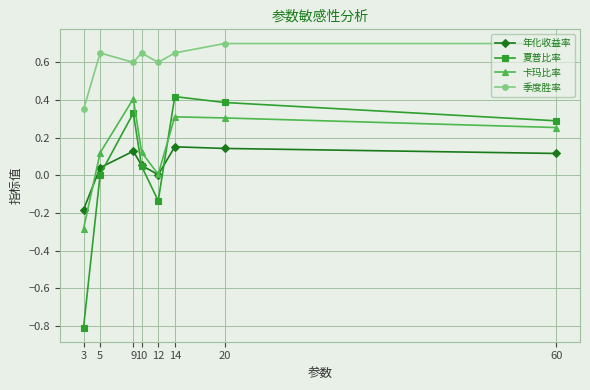

How many interior local valleys does the 季度胜率 series have?

2